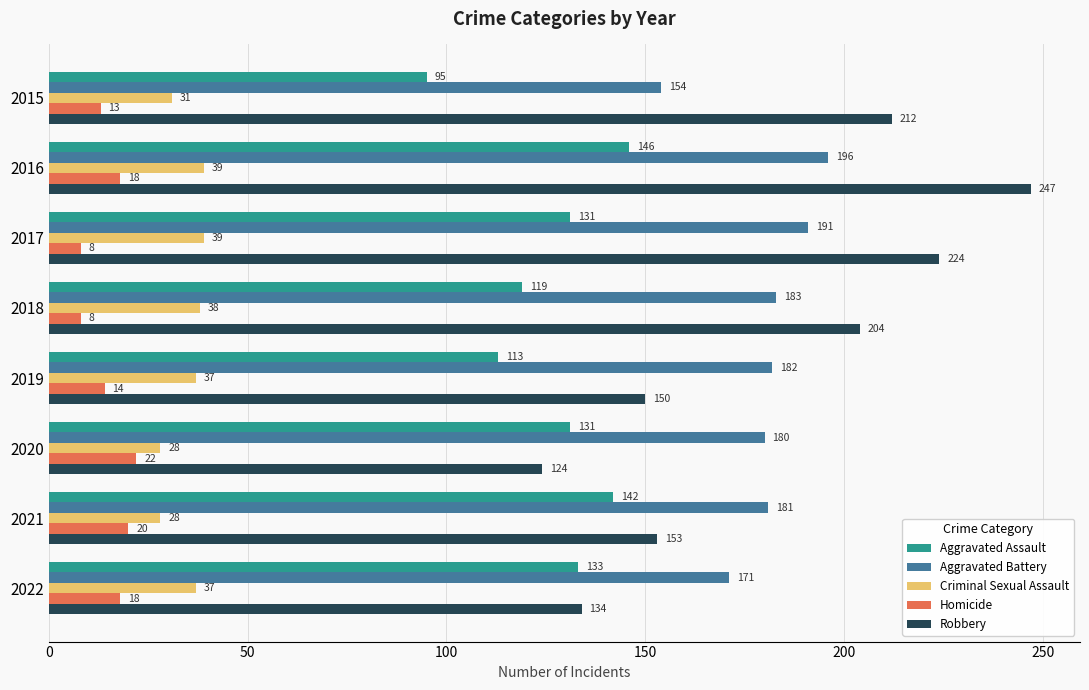

What is the spread (max minus min) of values at 2017?

216